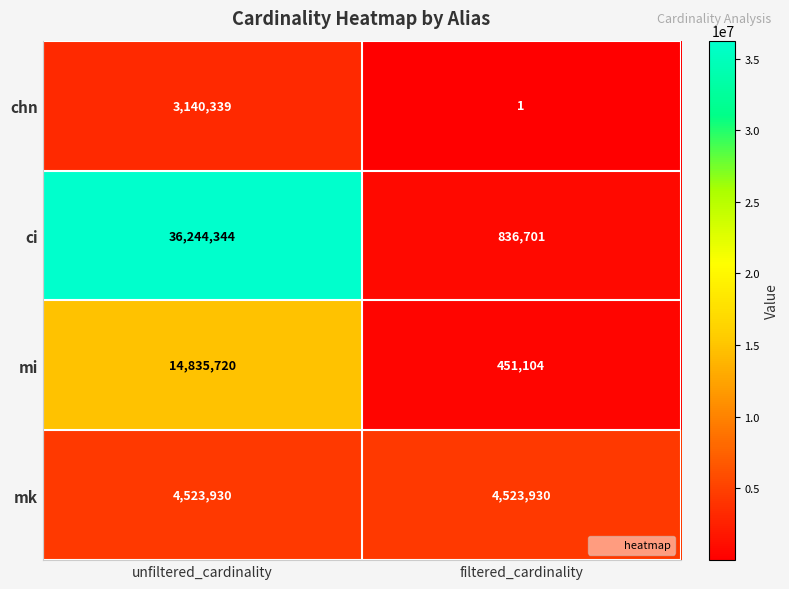

Rank the series at unfiltered_cardinality from highest to lowest value.

ci, mi, mk, chn